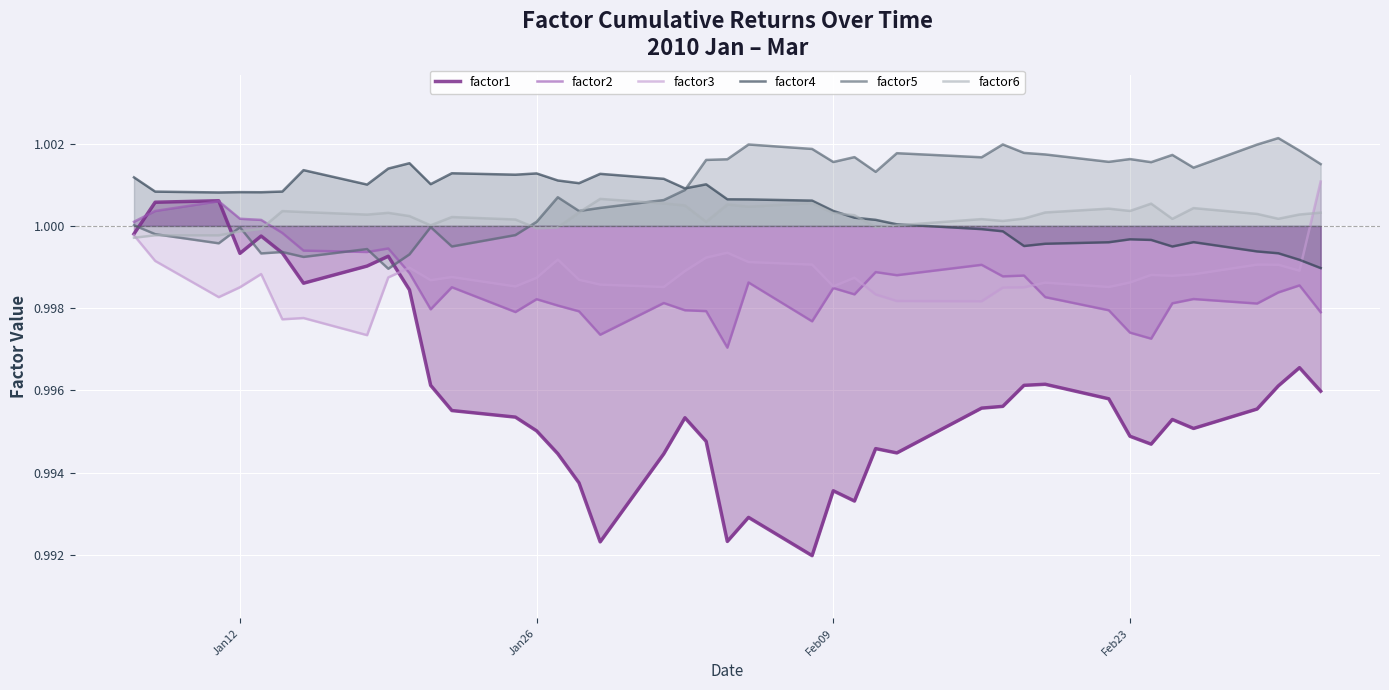

What is the sum of all factor6 values?

40.0